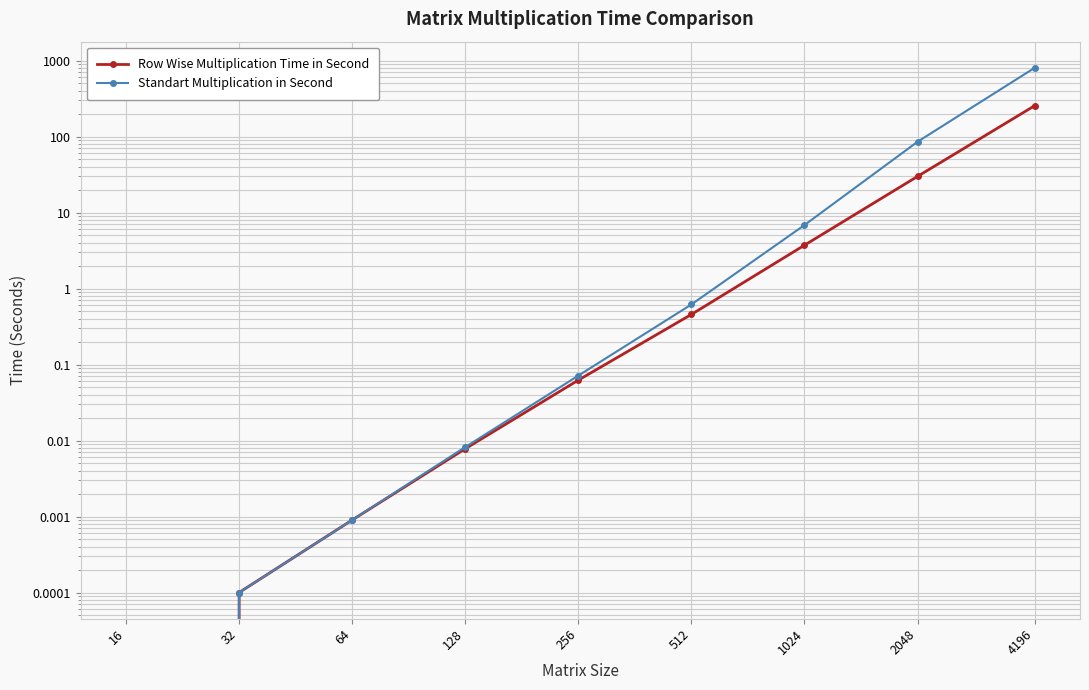

True or false: Row Wise Multiplication Time in Second has a value of 130.7 at 16.

False